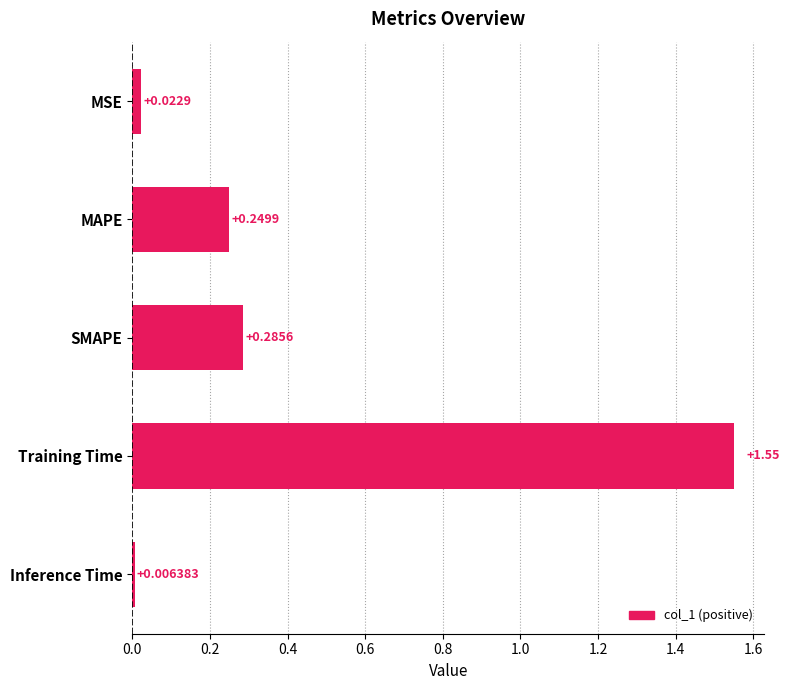

Which has a higher value, SMAPE or Inference Time?

SMAPE